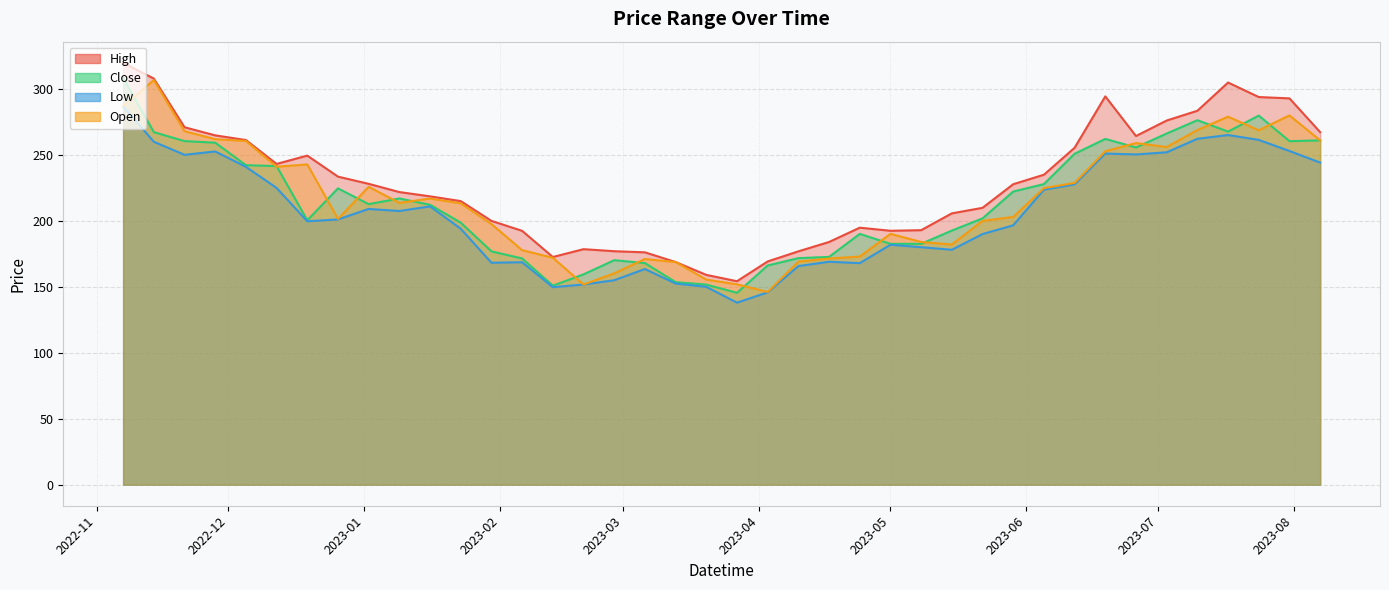

True or false: Low and High cross at least once.

False